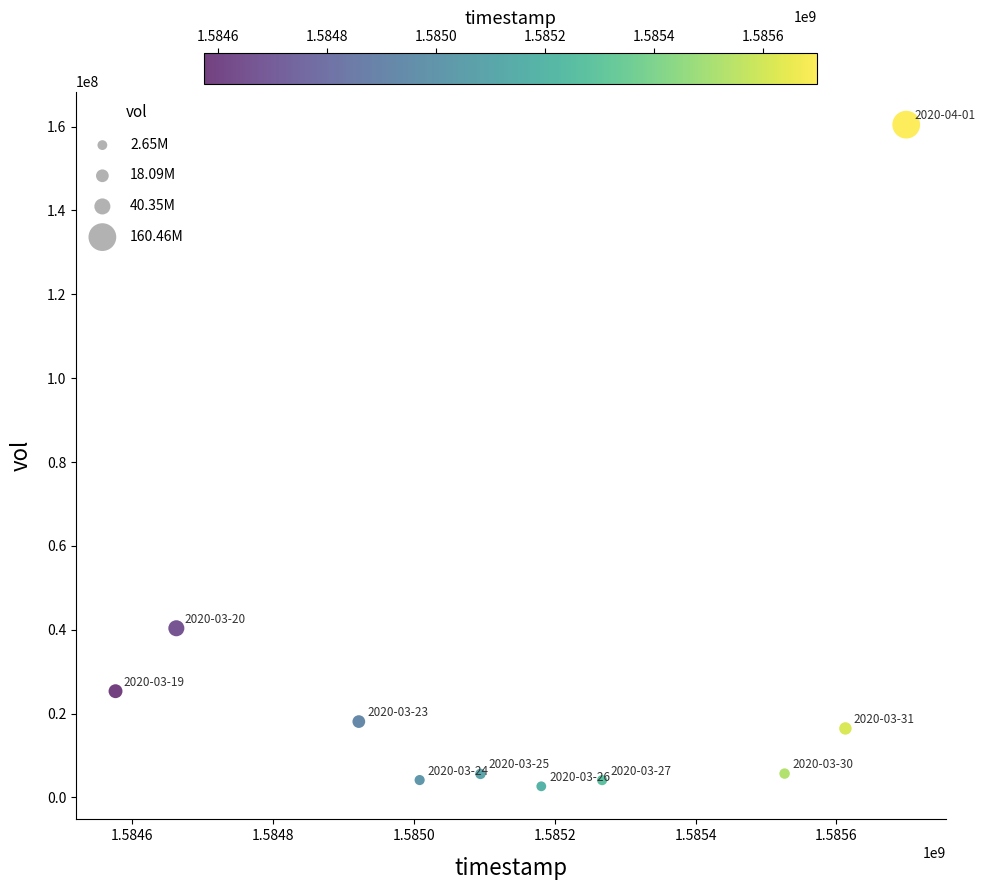

What Y value in the scatter plot is closest to 81556200?

40349200